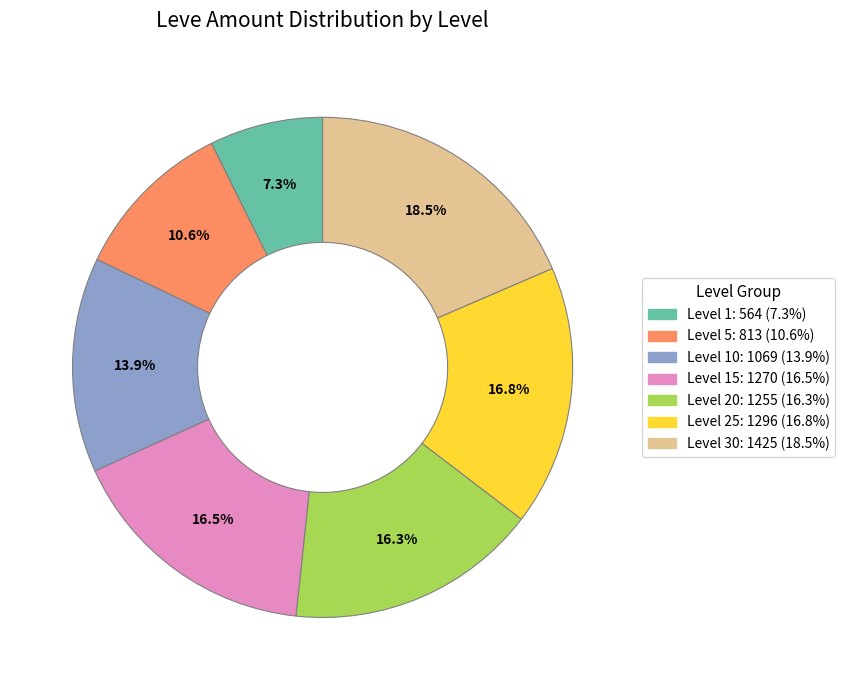

How many segments does this pie chart have?

7